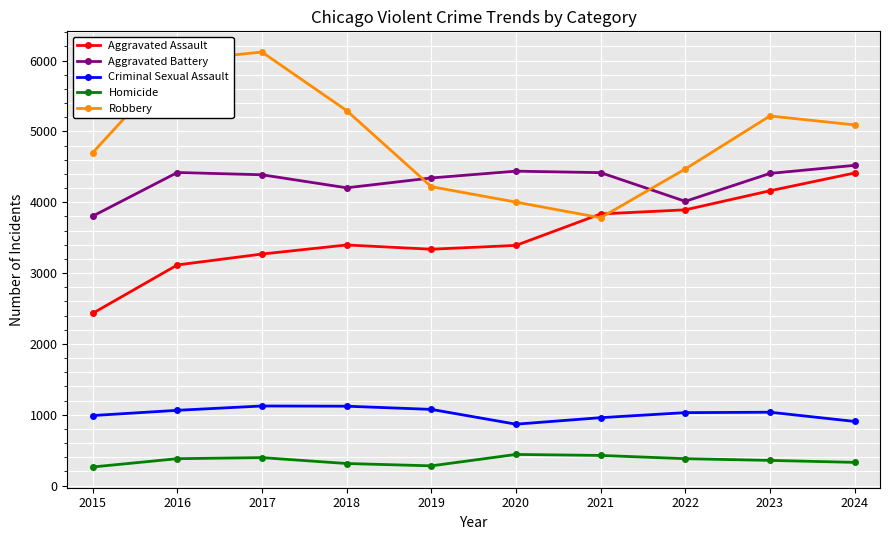

True or false: Aggravated Assault has a value of 3337 at 2019.

True